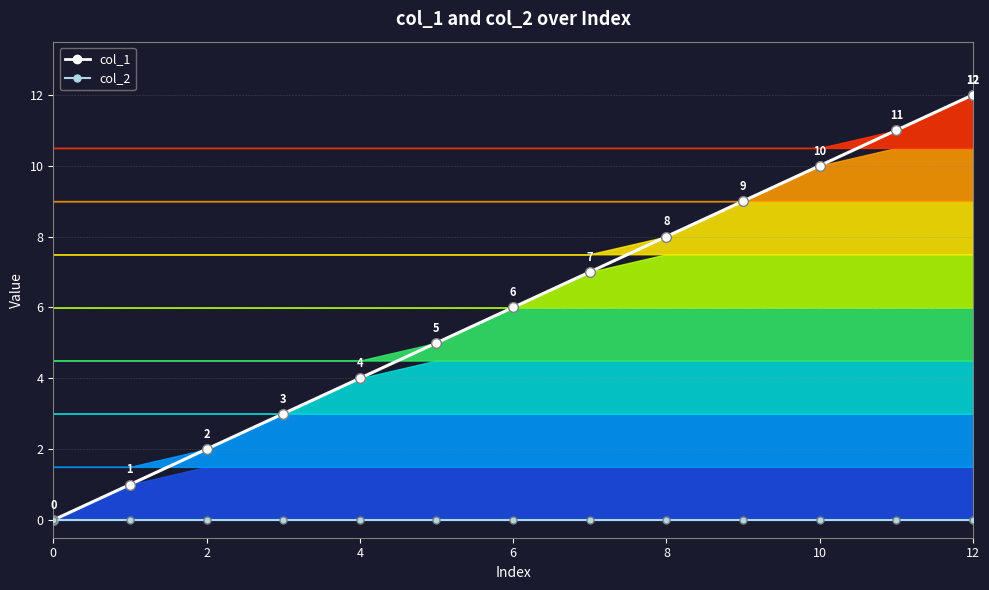

True or false: col_2 line has more than 1 points higher than both neighbors.

False